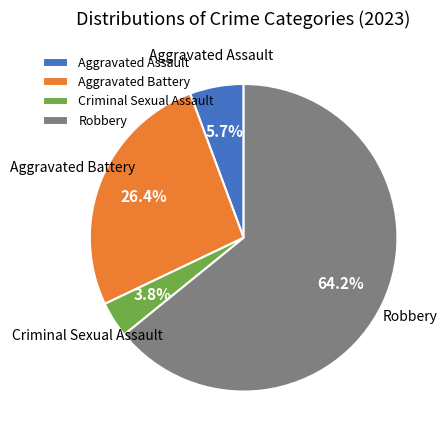

To the nearest percent, what percentage of the pie is Aggravated Battery?

26%